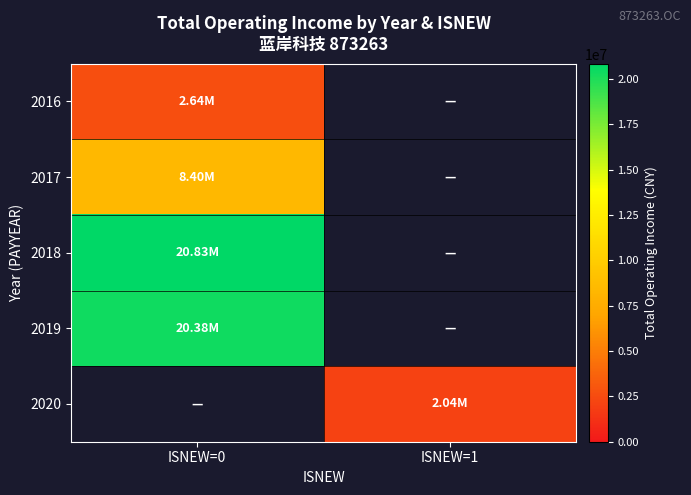

Is the value of 2020 at ISNEW=1 greater than the value of 2019 at ISNEW=0?

No